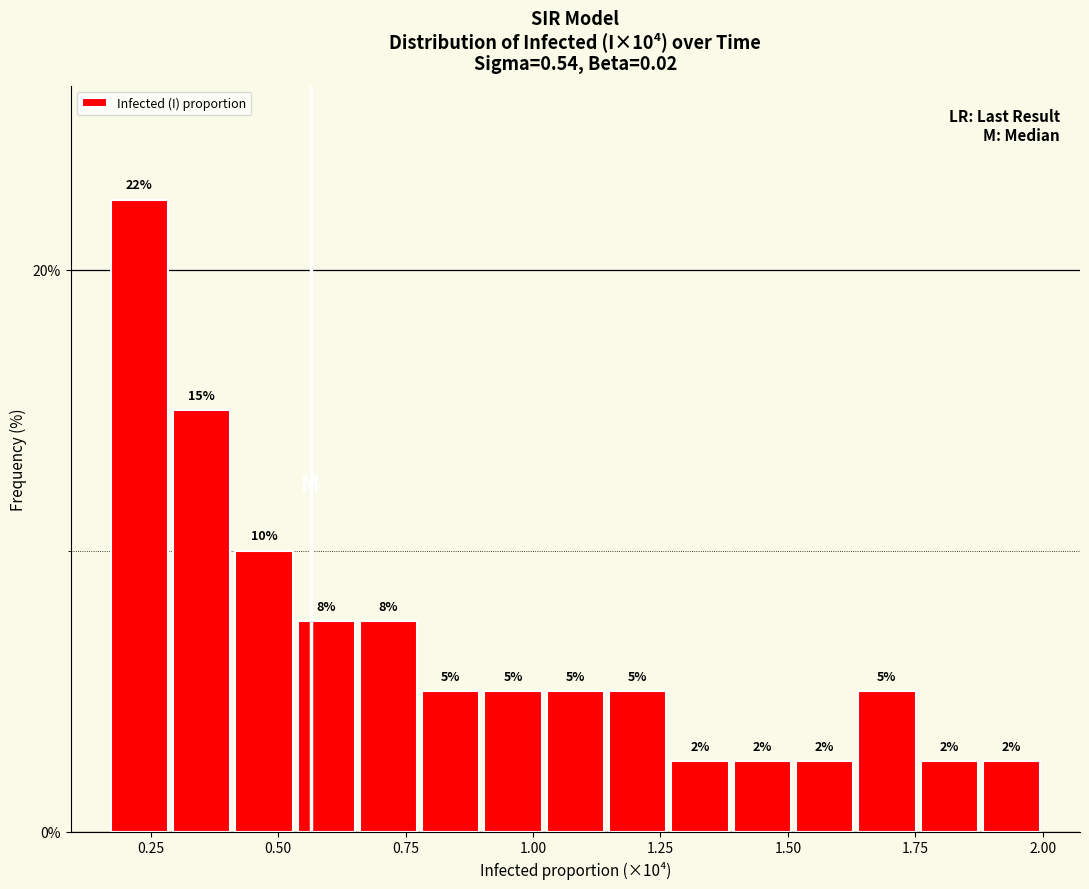

Around what value on the x-axis is the tallest bar? Give the approximate position of its centre, as read against the axis.

0.25